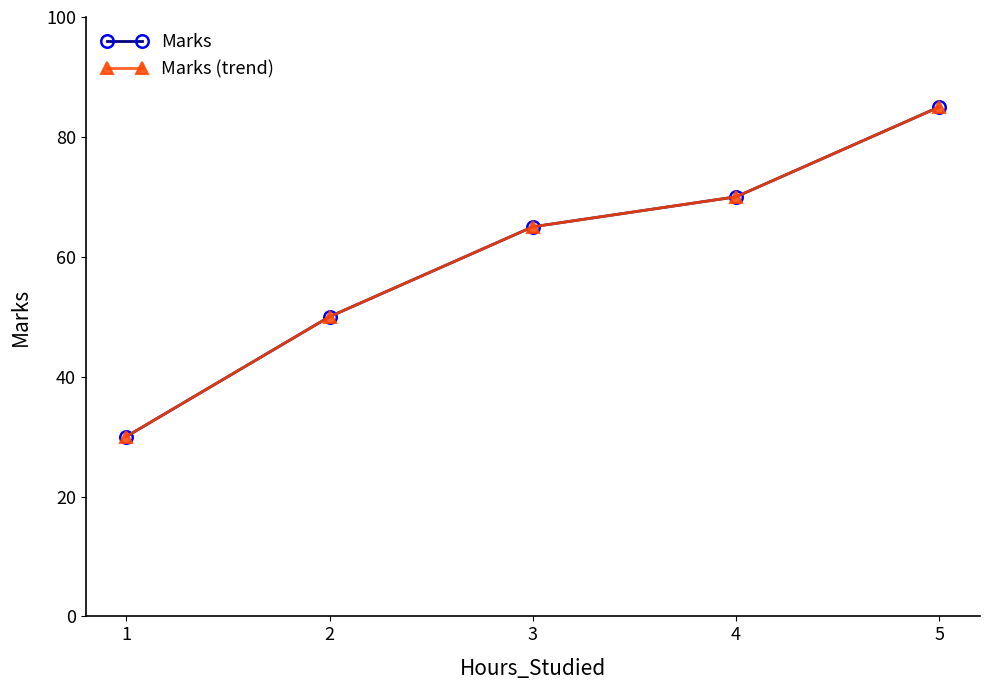

Reading right to left, what are all the values shown in this chart?

Marks: 5=85	4=70	3=65	2=50	1=30
Marks (trend): 5=85	4=70	3=65	2=50	1=30